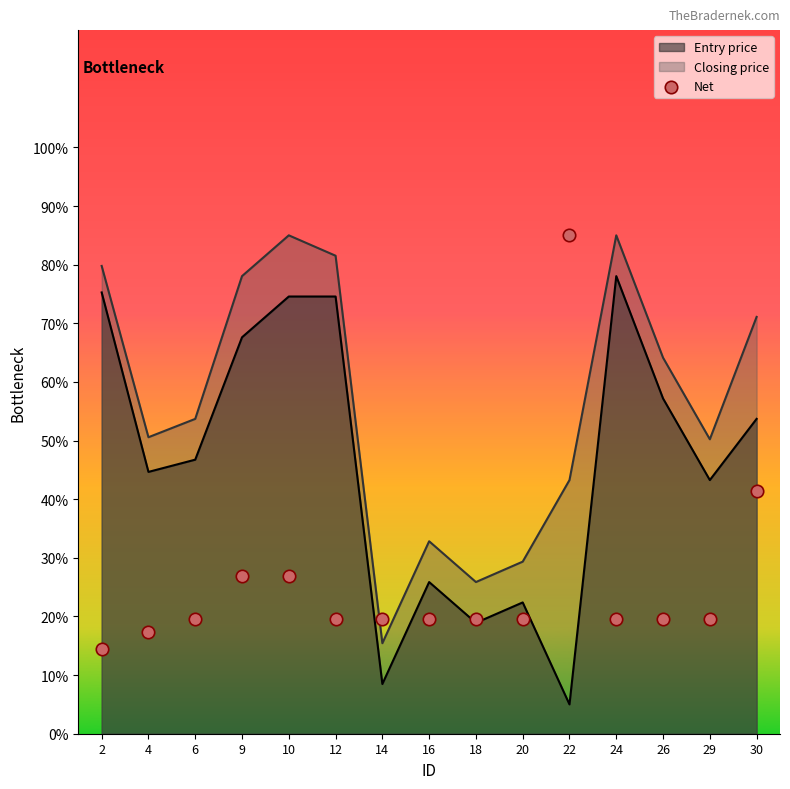

What is the change in value from 9 to 16?

-7.3